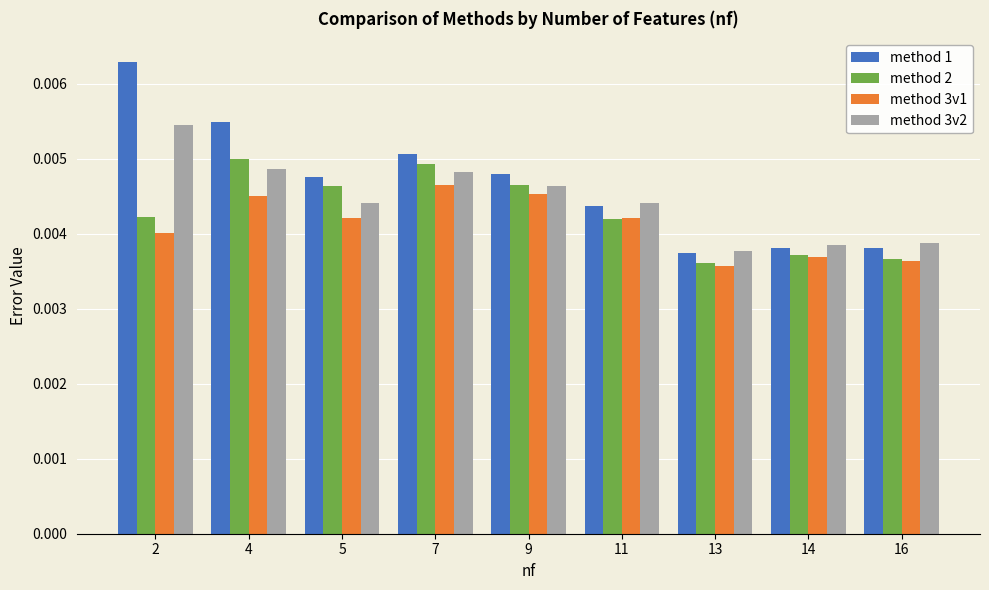

How many method 3v1 values are between 0 and 1?

9